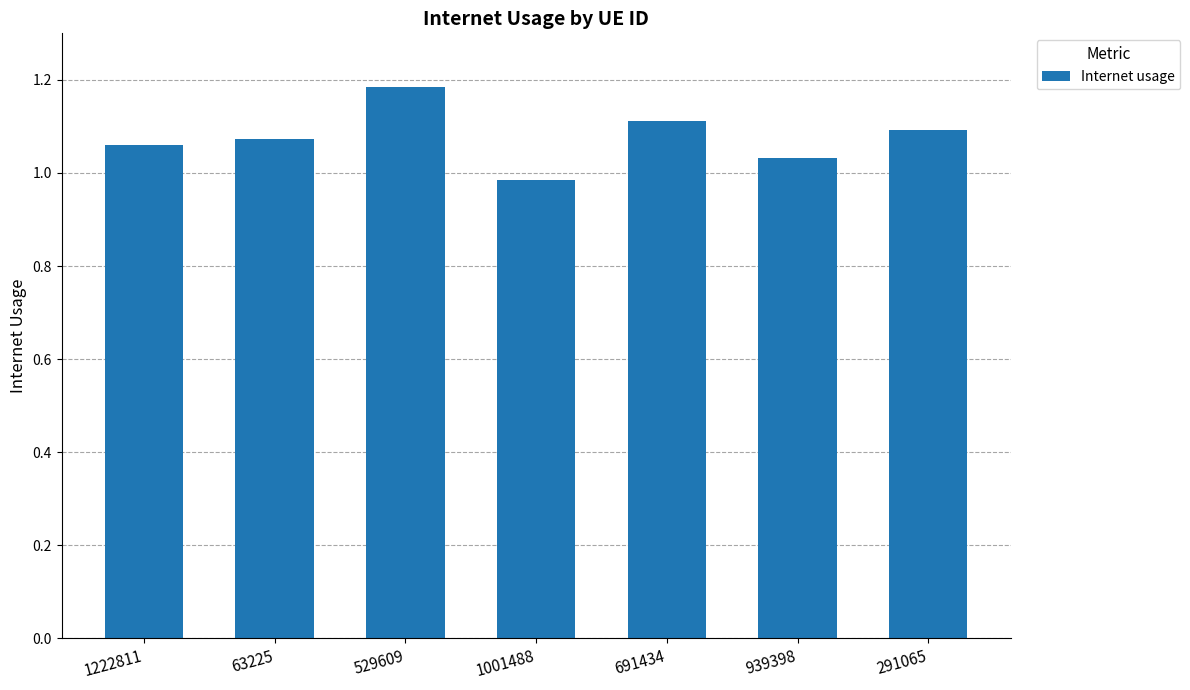

At which category does the chart reach its peak across all series?

529609